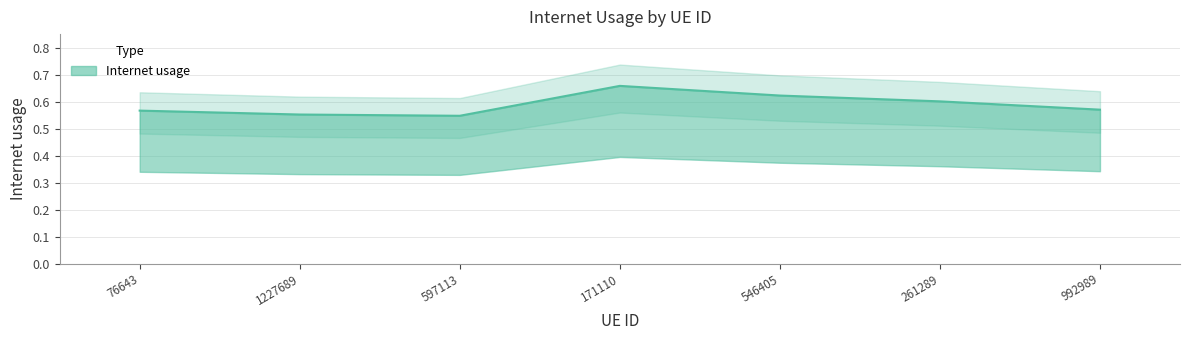

Rank the categories by value from highest to lowest.

171110, 546405, 261289, 992989, 76643, 1227689, 597113